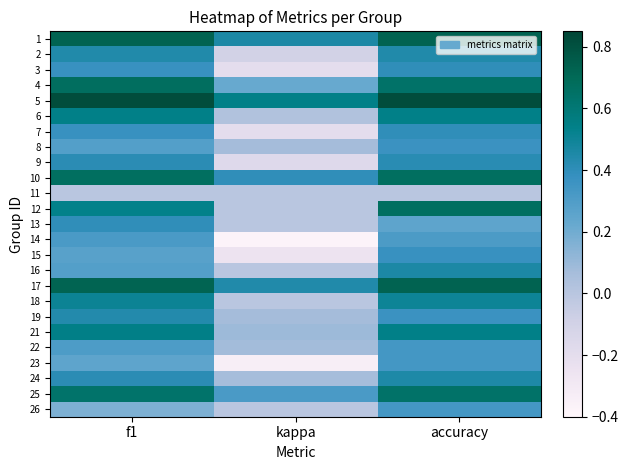

What is the spread (max minus min) of values at accuracy?

0.8